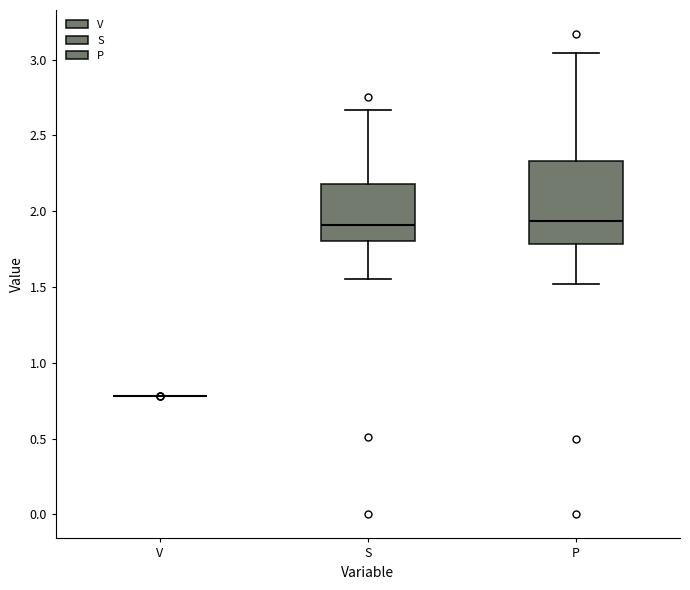

Where is the lower edge of the box for S on the y-axis? The values are not printed on the chart, so give them approximately, as read against the axis.

1.80